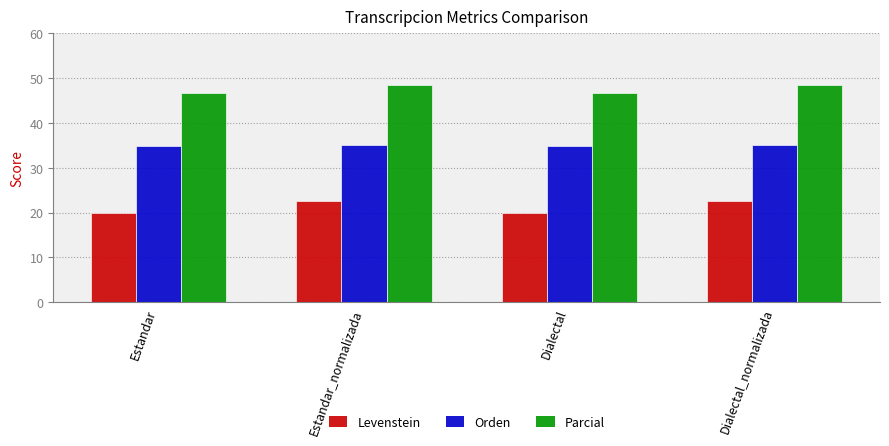

What is the label of the 1st bar from the left?

Estandar